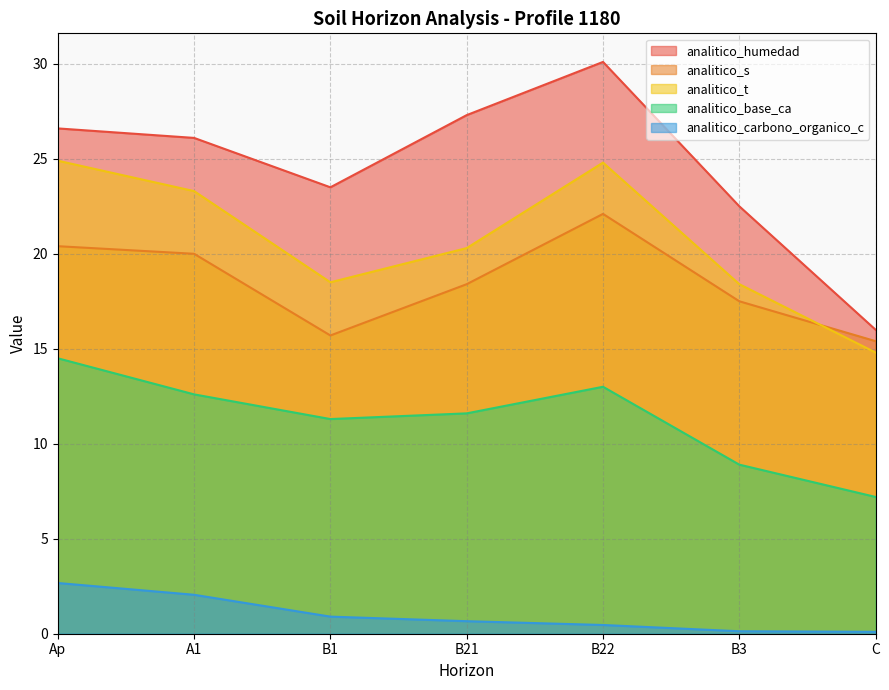

True or false: analitico_base_ca has a value of 14.5 at Ap.

True